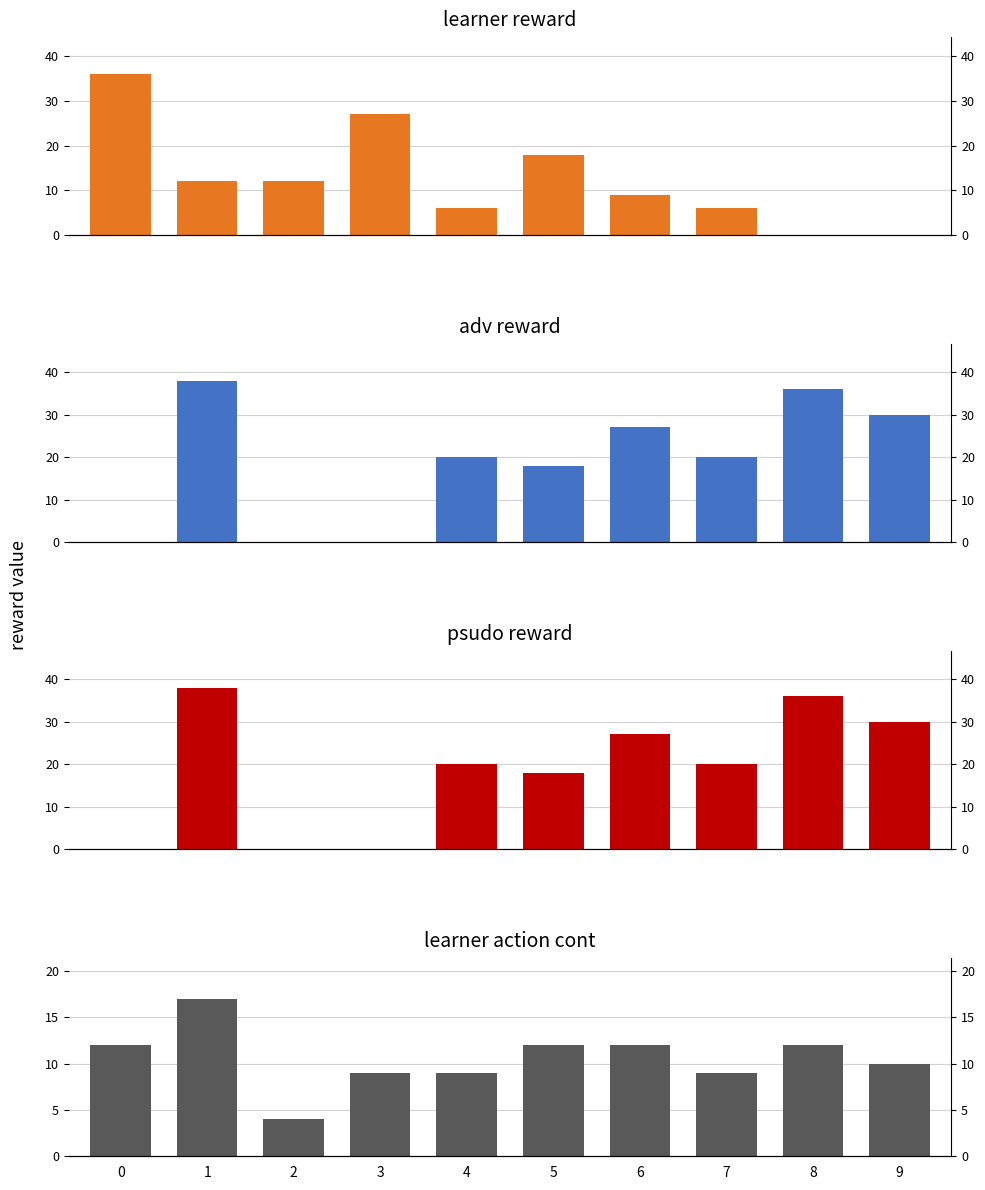

What is the average value of the learner reward series?

13